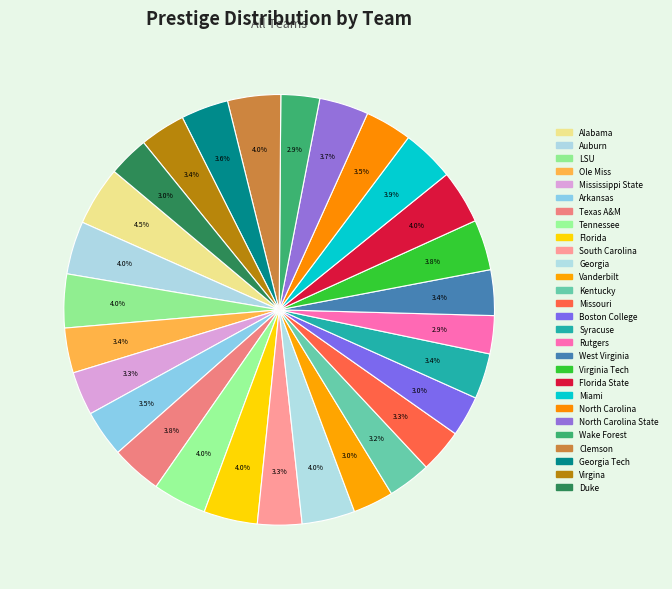

Count the number of slices in the pie.

28